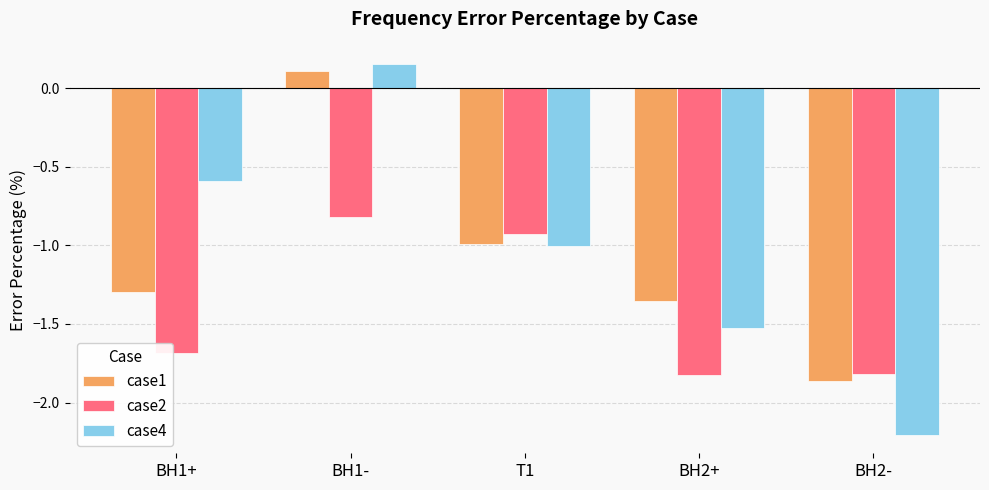

What is the label of the 1st bar from the left?

BH1+